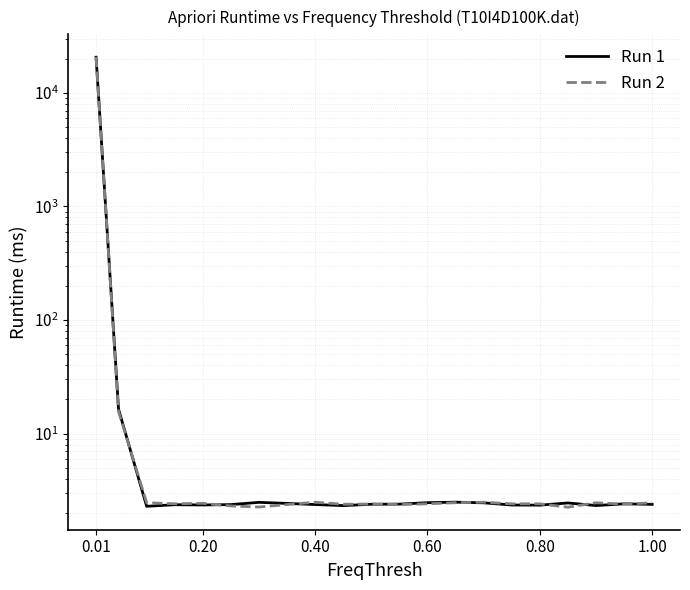

What is the greatest value displayed?

20784.4